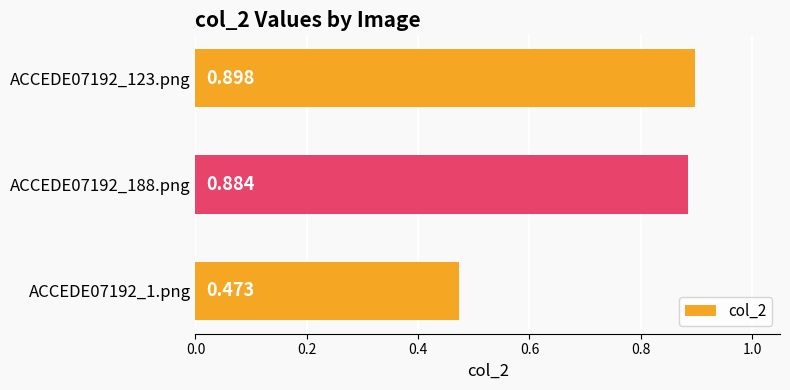

List the labels in order of value, largest first.

ACCEDE07192_123.png, ACCEDE07192_188.png, ACCEDE07192_1.png